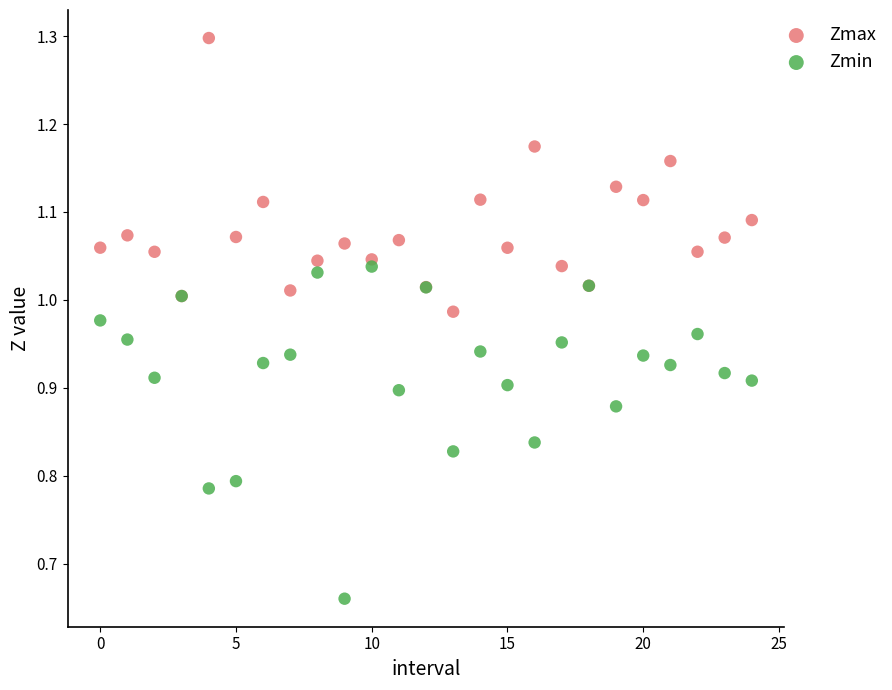

Which series contains the highest Y value?

Zmax